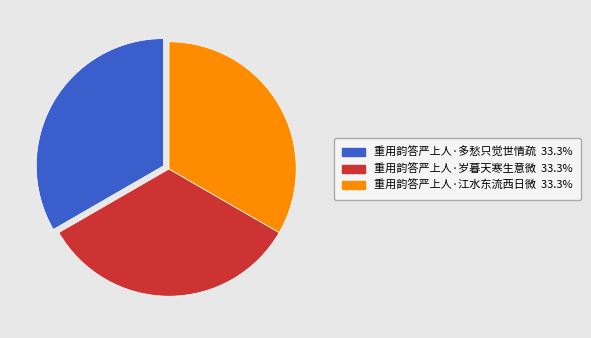

Count the number of slices in the pie.

3